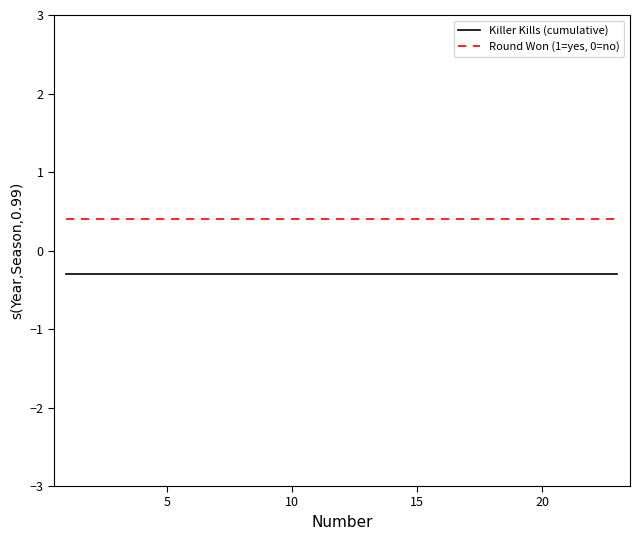

True or false: Round Won (1=yes, 0=no) and Killer Kills (cumulative) intersect in this chart.

False